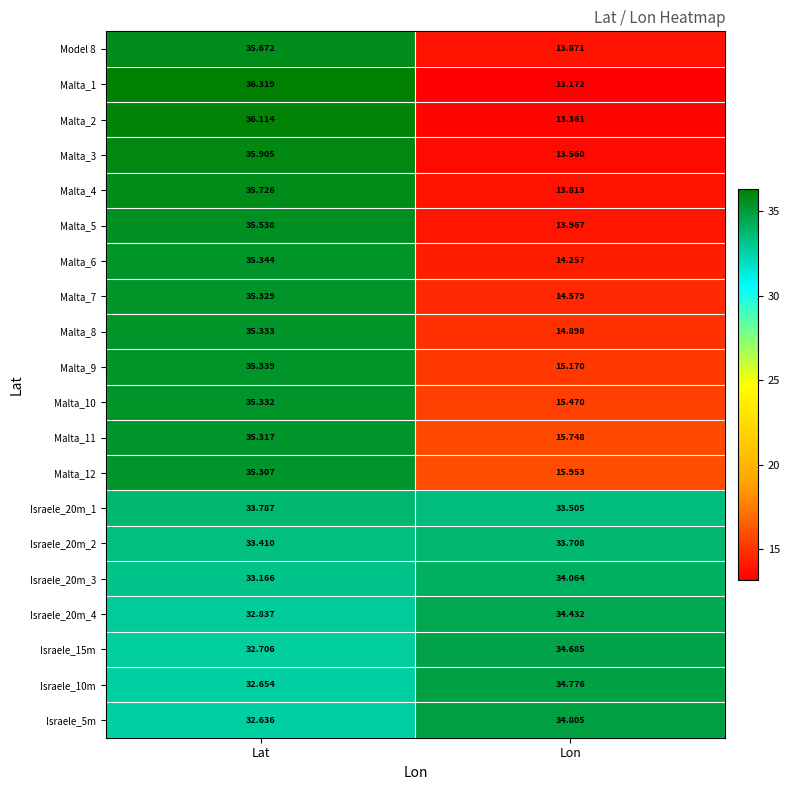

Which series has the largest range (max minus min)?

Malta_1